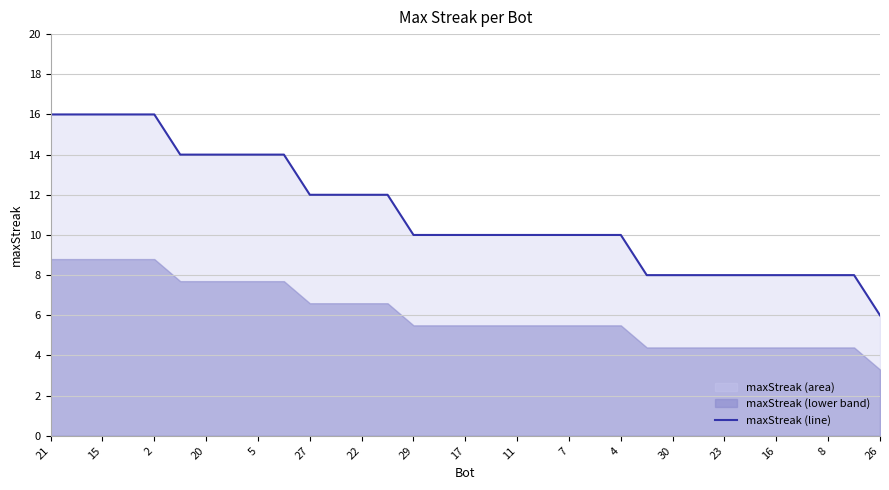

What is the approximate value at 17, to the nearest 5?

10